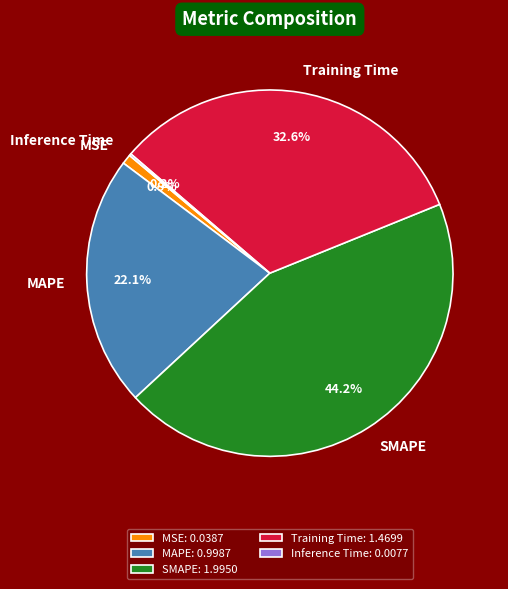

What is the total percentage of MAPE and Training Time?

54.7%